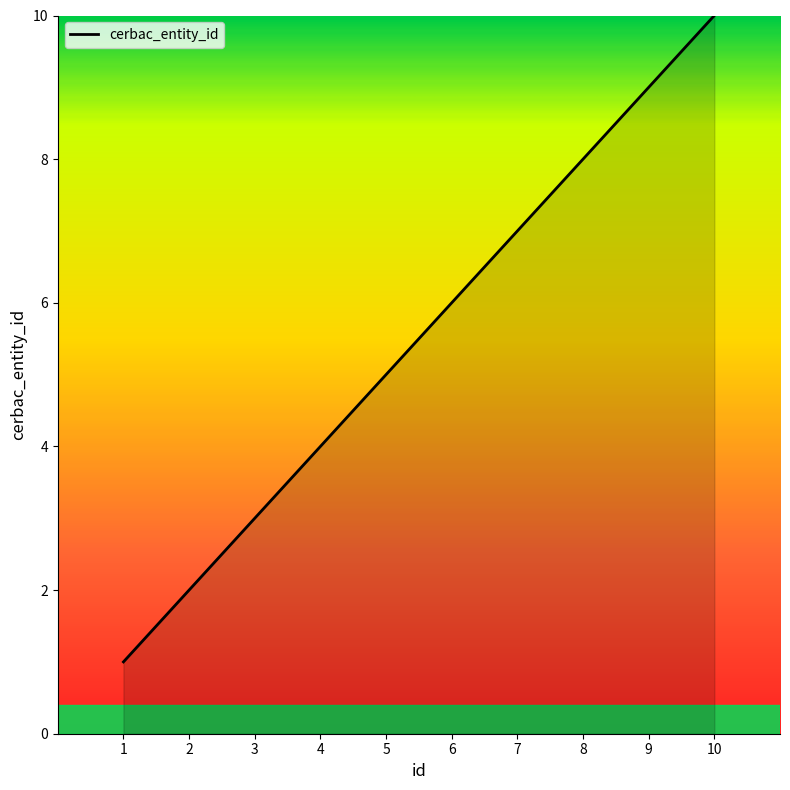

At which category does the chart reach its minimum across all series?

1